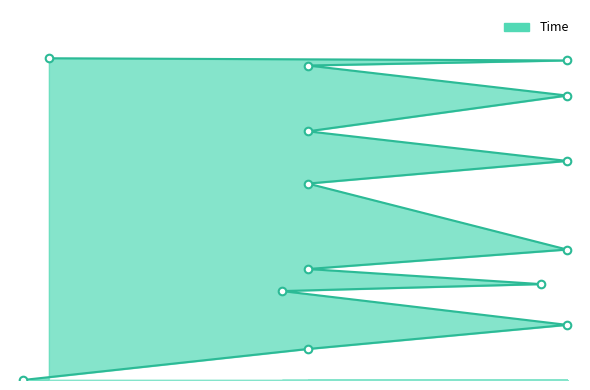

What is the ratio of the value at 11 to the value at 12?

0.3